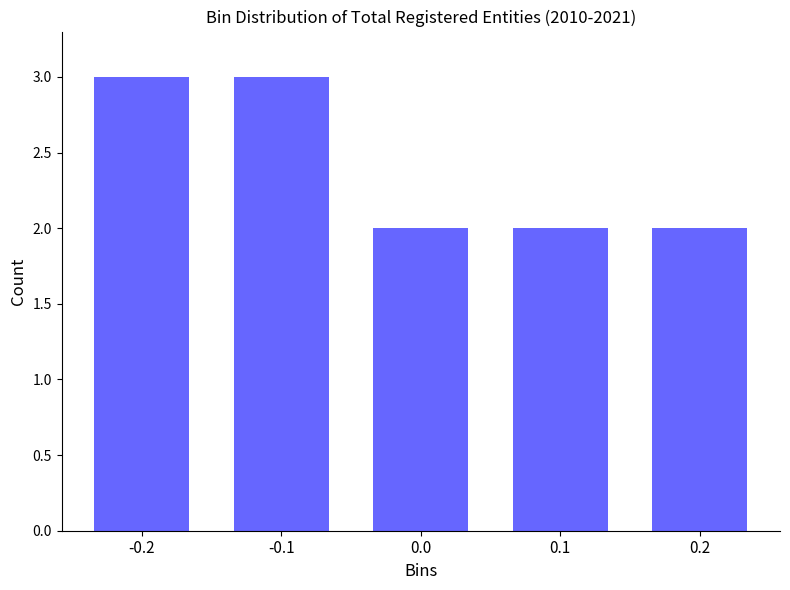

Reading left to right, what are all the values shown in this chart?

3	3	2	2	2